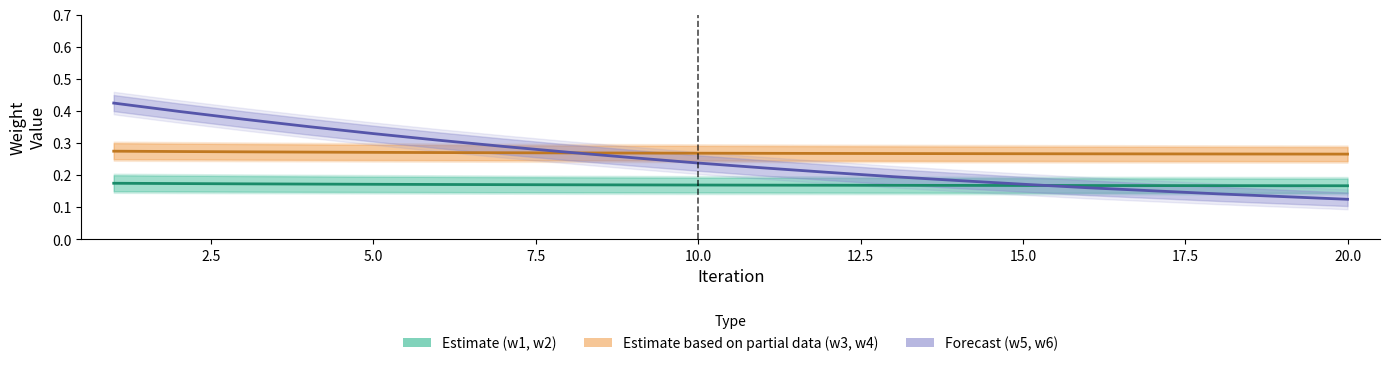

What is the maximum value for w1/w2 mean?

0.2